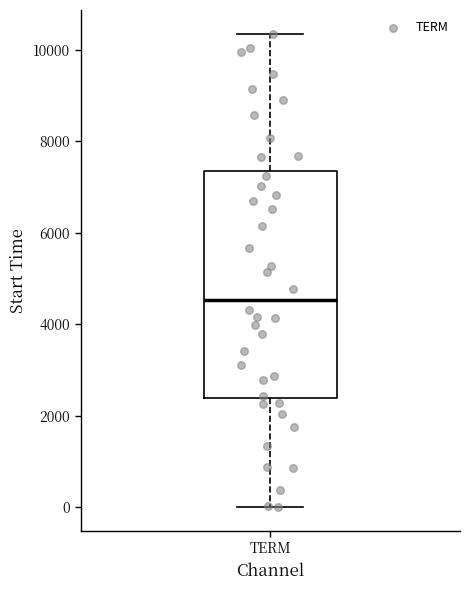

Transcribe this box plot: give where the median line is, the range the box spans, and where the two whiskers end, as read against the y-axis. The values are not printed on the chart, so give them approximately, as read against the axis.

median 4600, box 2400 to 7400, whiskers 0 to 10400